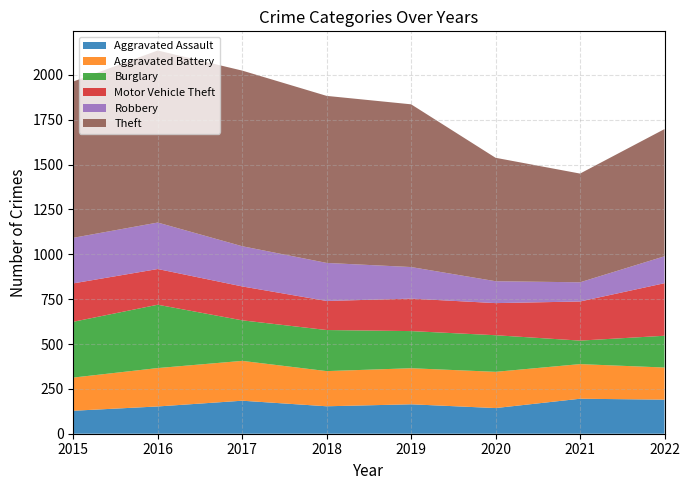

Reading left to right, transcribe all the data shown in this chart.

Aggravated Assault: 128	152	184	153	164	143	195	190
Aggravated Battery: 185	214	222	196	201	202	193	179
Burglary: 311	353	226	229	207	204	131	177
Motor Vehicle Theft: 214	199	189	162	181	179	218	293
Robbery: 254	259	224	212	176	122	107	150
Theft: 871	959	979	931	907	688	606	709